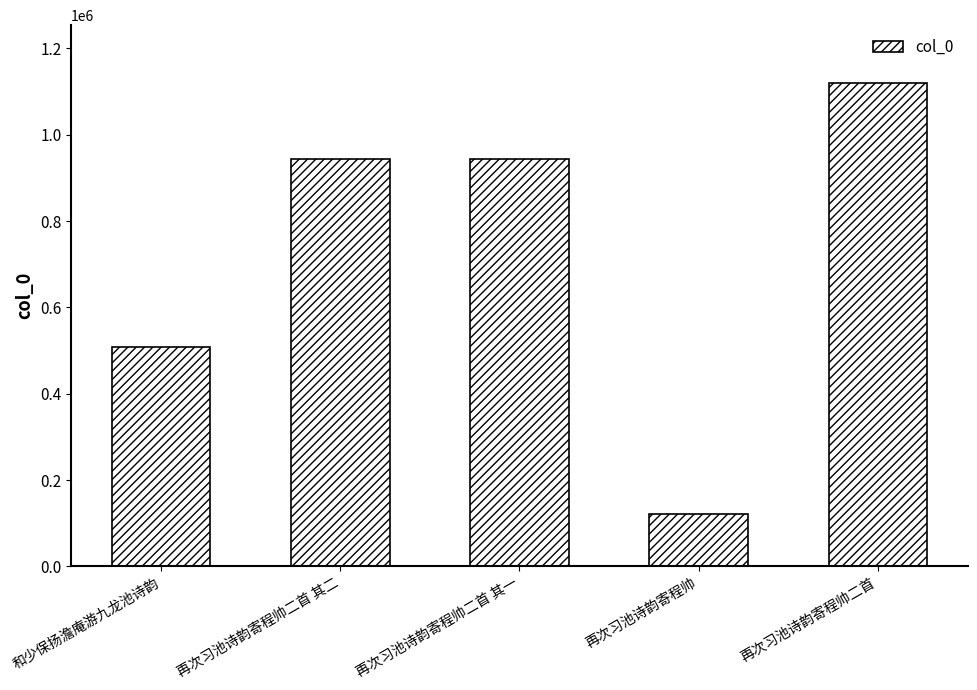

The chart shows a value of 508602 at 和少保扬澹庵游九龙池诗韵. True or false?

True